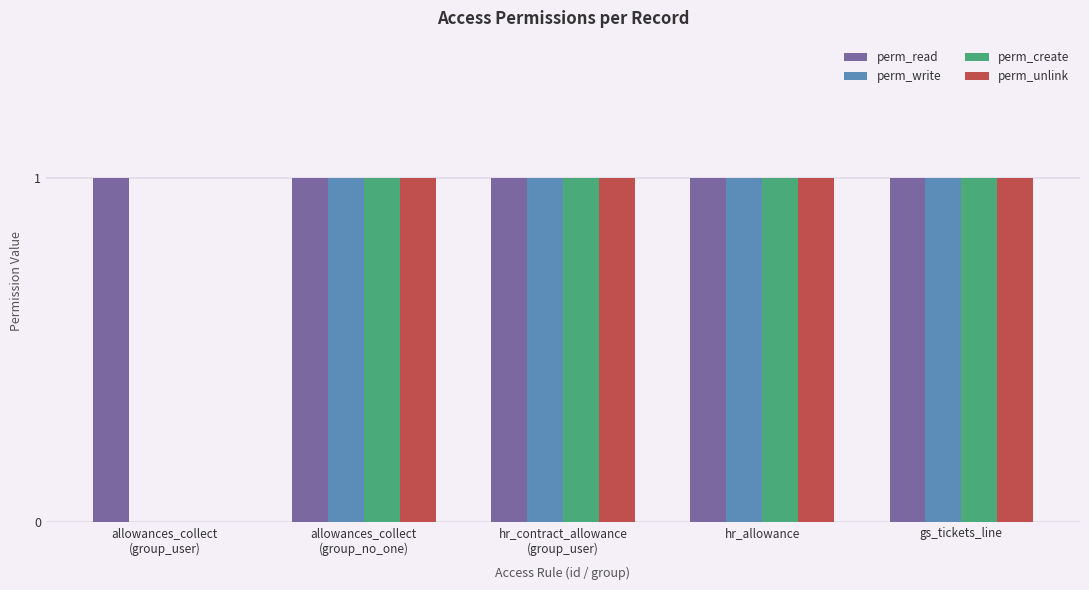

What is the greatest value displayed?

1